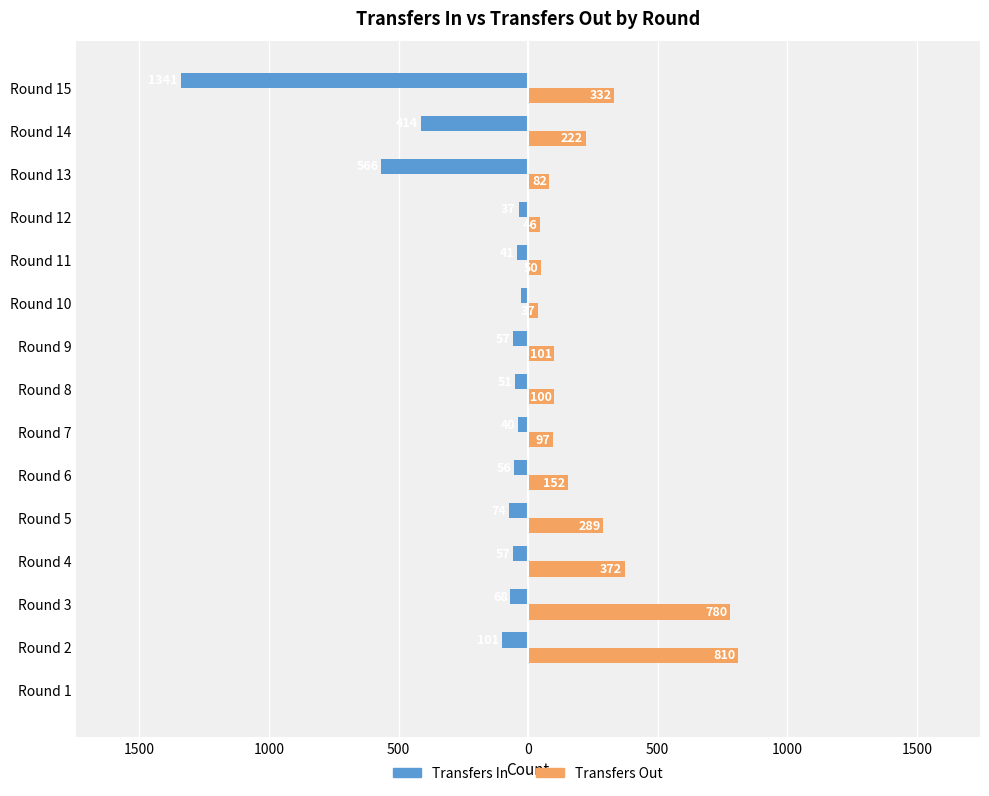

What are all the series names shown in the legend?

Transfers In, Transfers Out